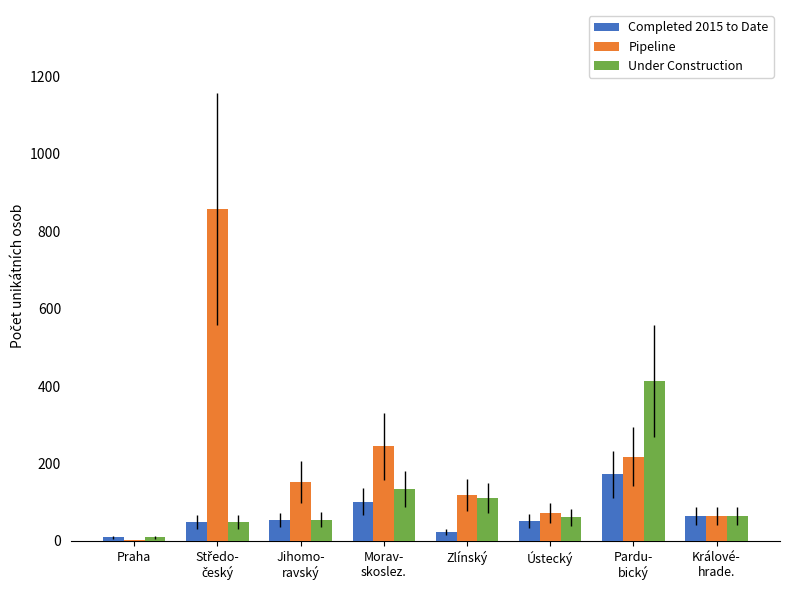

Which series has the largest total across all categories?

Pipeline